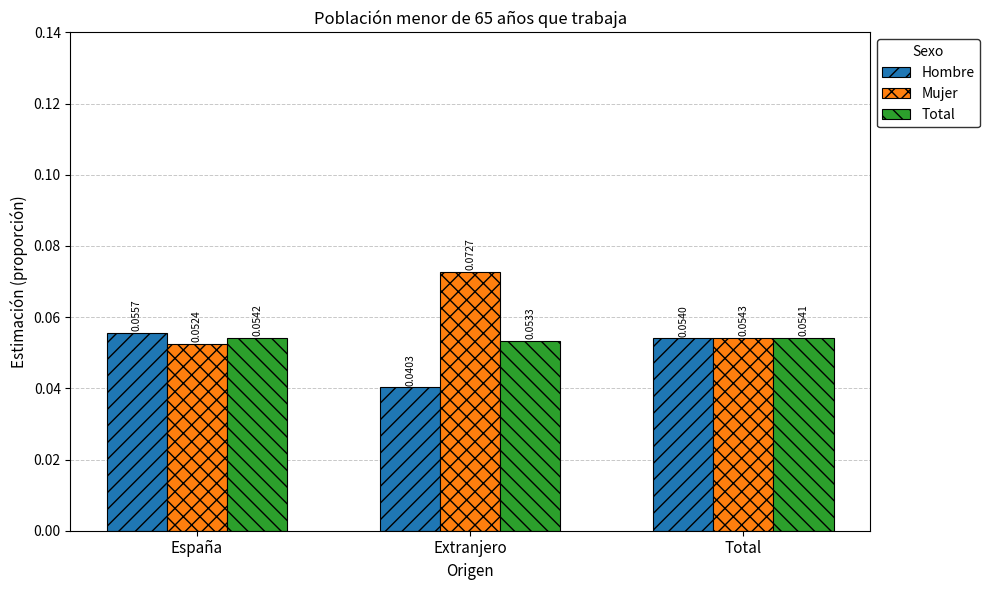

At which category is the sum across all series the highest?

Extranjero